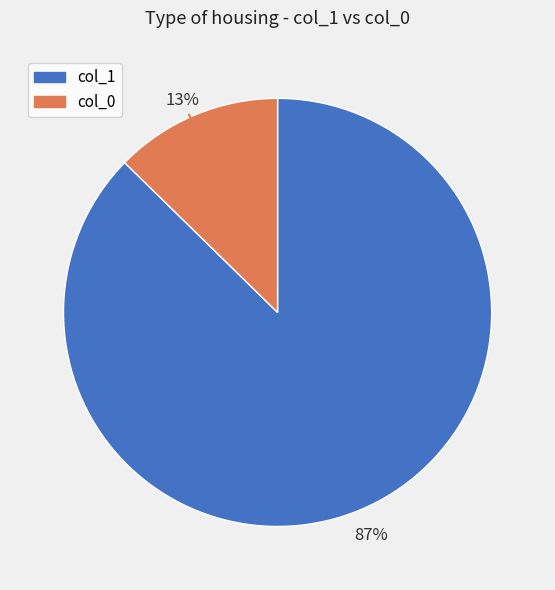

To the nearest percent, what is the average slice percentage?

50%